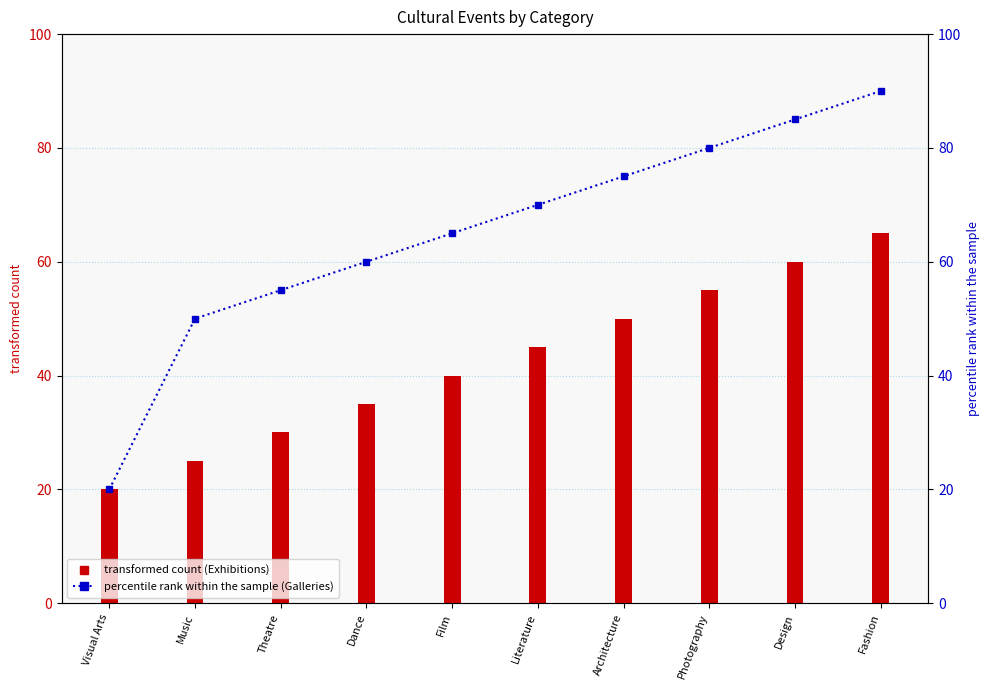

The Galleries series shows 96 at Film. True or false?

False